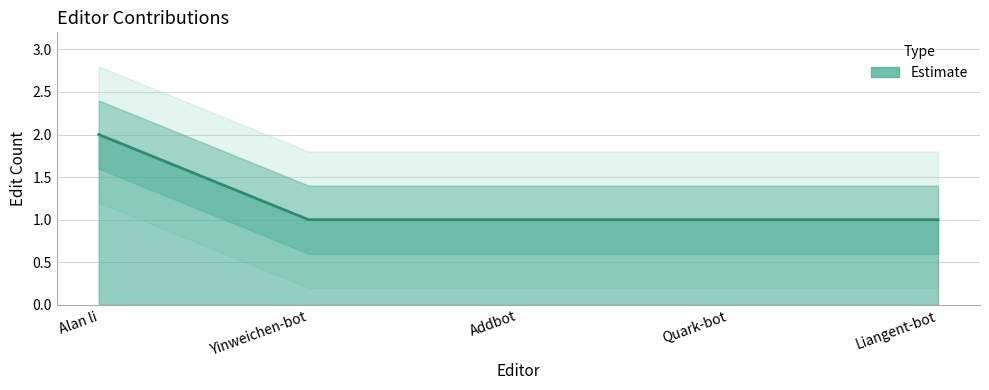

How many series are shown in this chart?

1